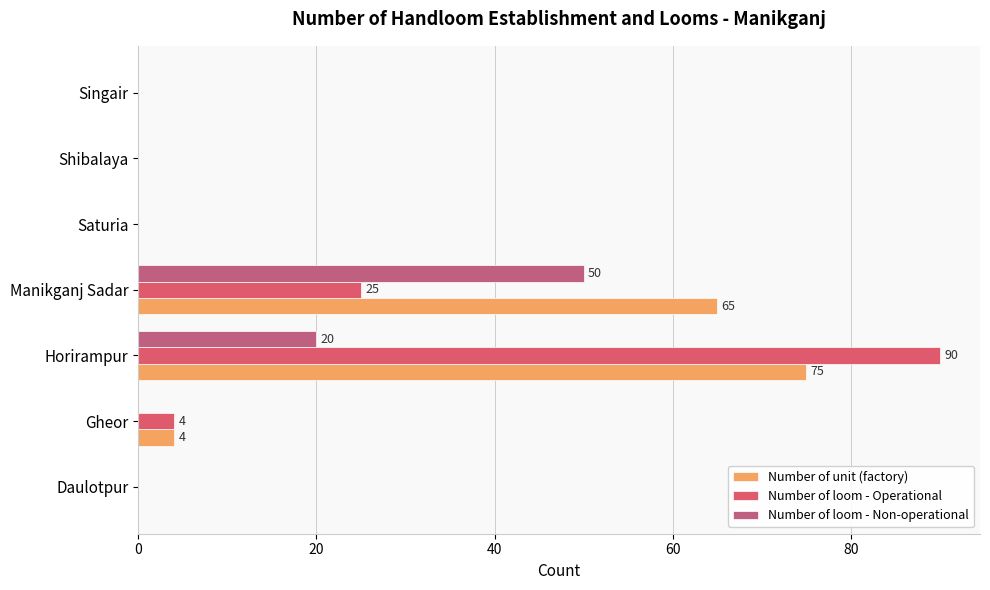

What is the difference between the maximum and second lowest values in the Number of loom - Operational series?

90